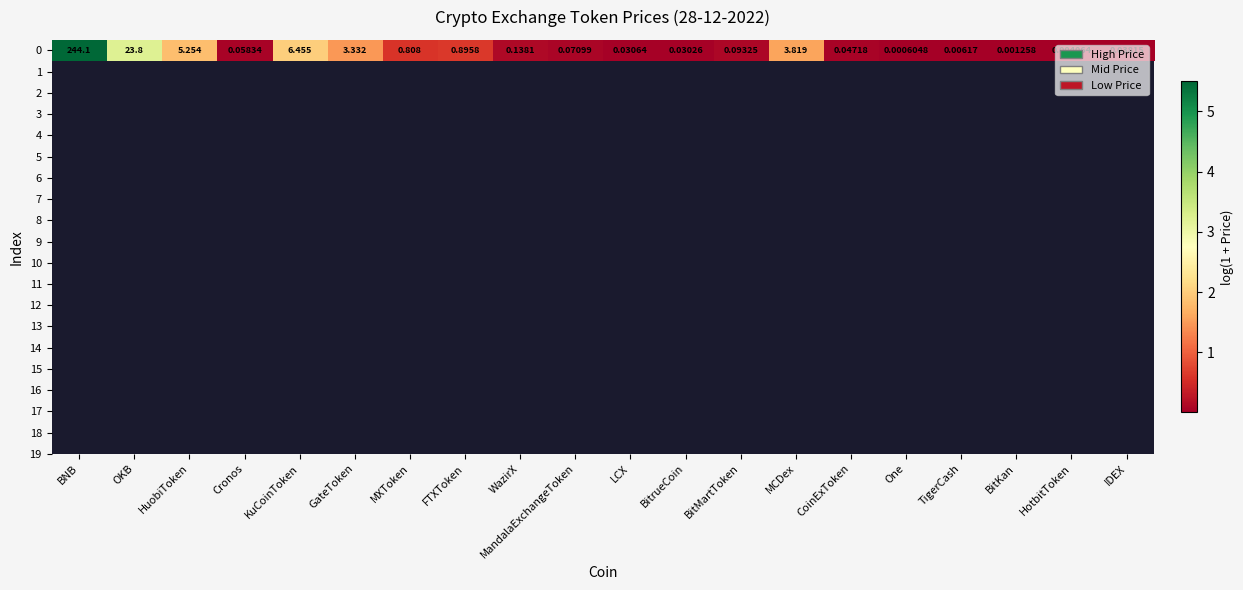

What is the greatest value displayed?

5.5